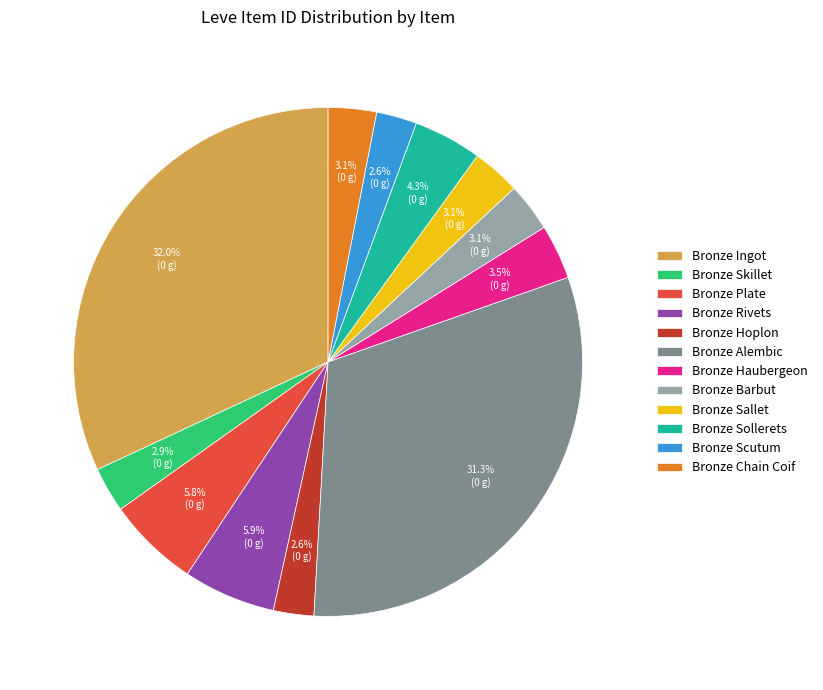

Does Bronze Rivets account for over 50% of the chart?

No